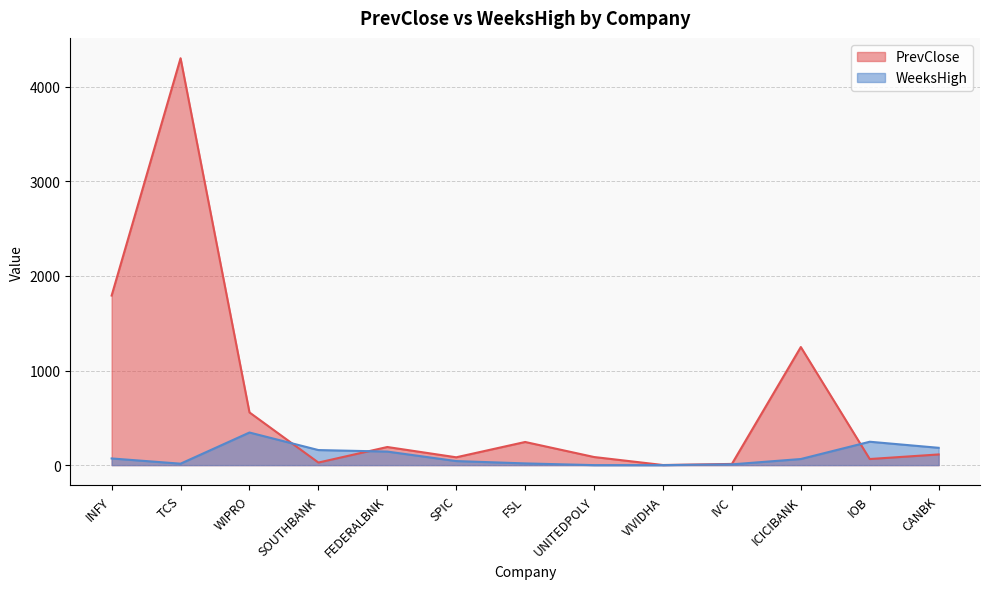

How many interior local peaks does the PrevClose series have?

4